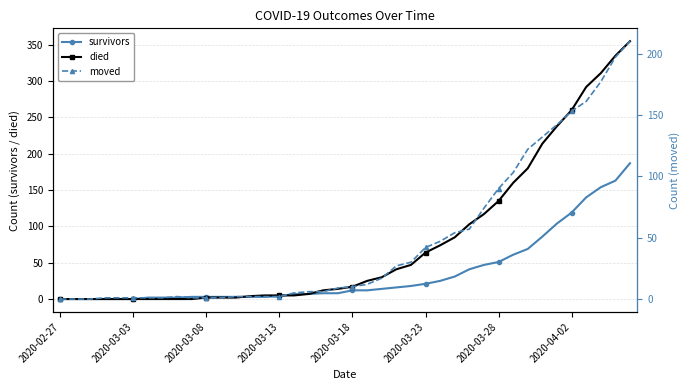

What is the difference between the second highest and second lowest values in the died series?

335